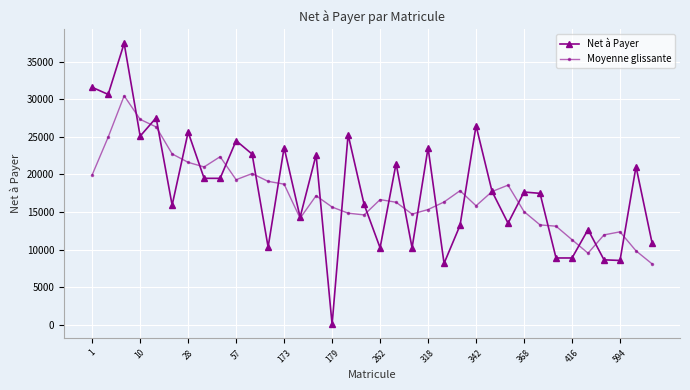

What is the minimum value for Moyenne glissante?

8102.2